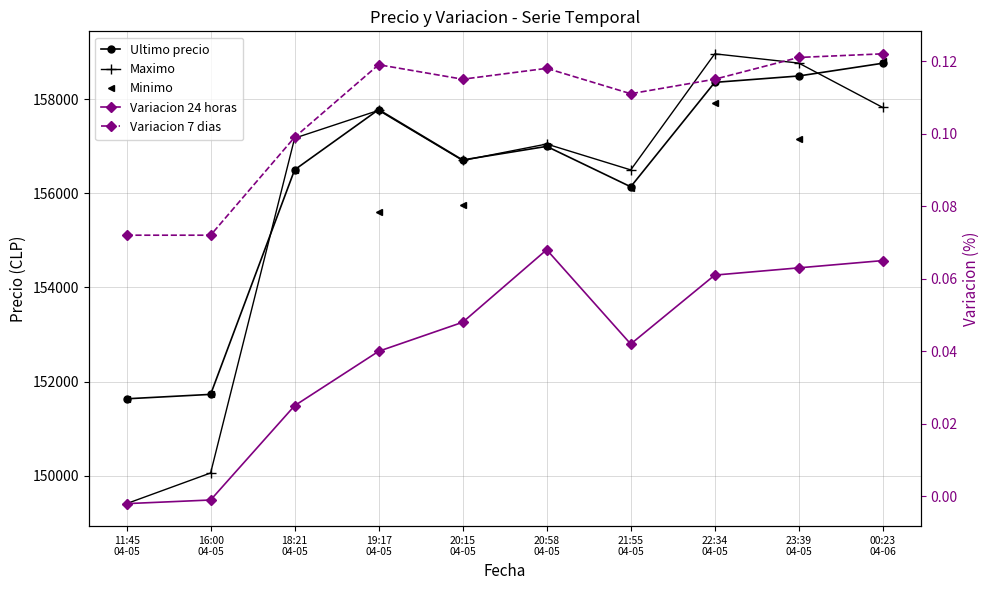

What is the label of the 10th point from the left?

00:23
04-06